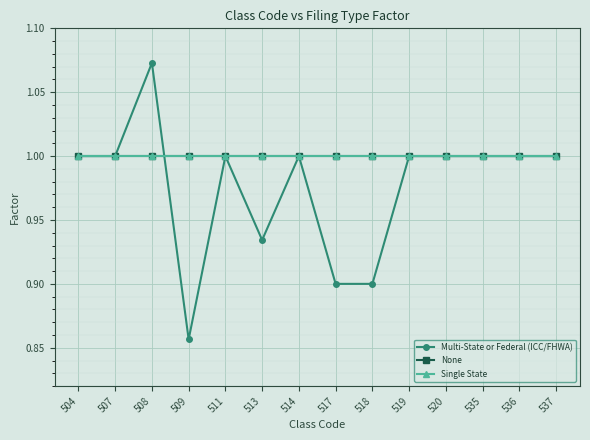

Between 509 and 513, which series saw the biggest shift?

Multi-State or Federal (ICC/FHWA)